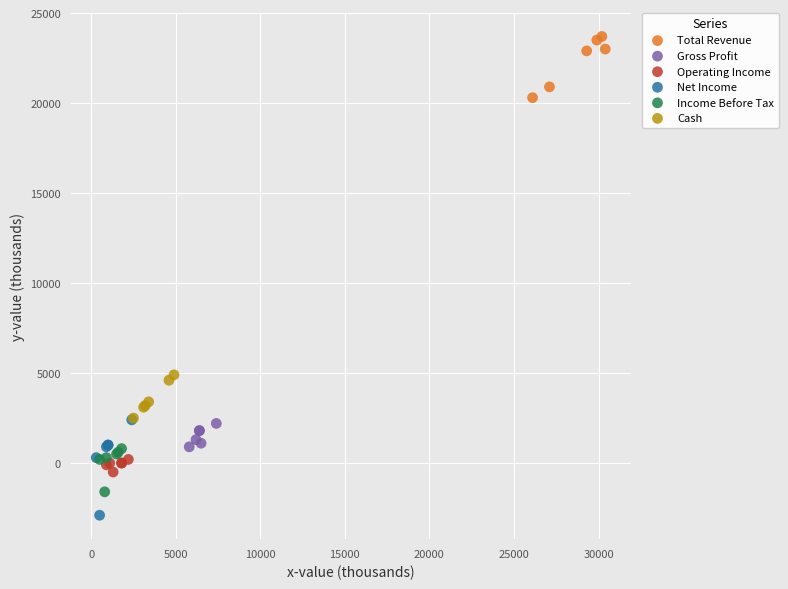

Which series reaches the minimum Y coordinate?

Net Income